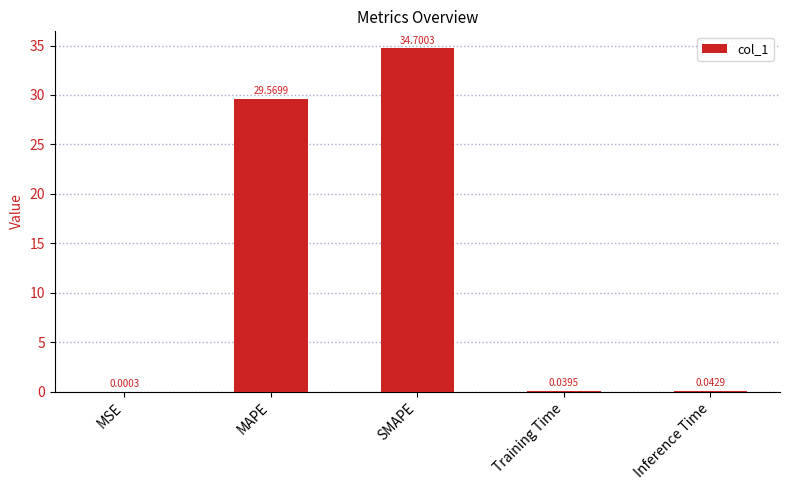

At which label is the value closest to 17?

MAPE